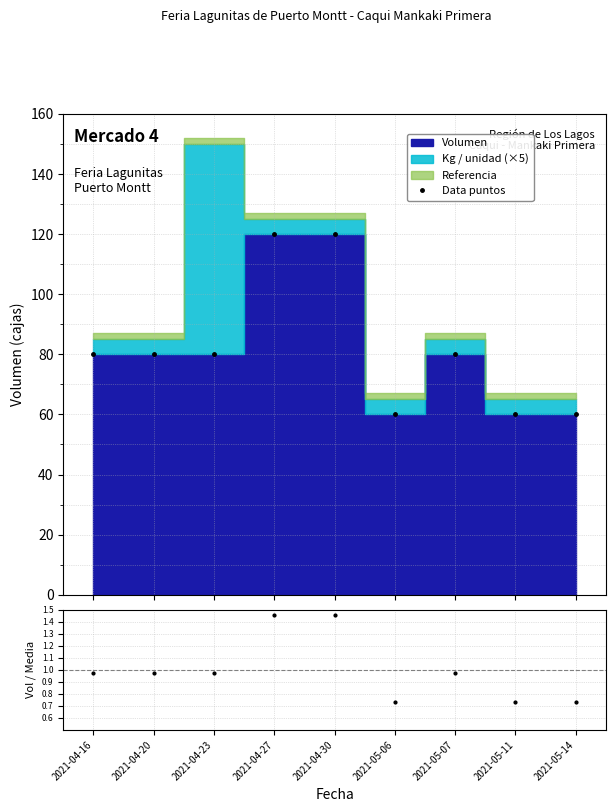

At which category is the sum across all series the highest?

2021-04-27